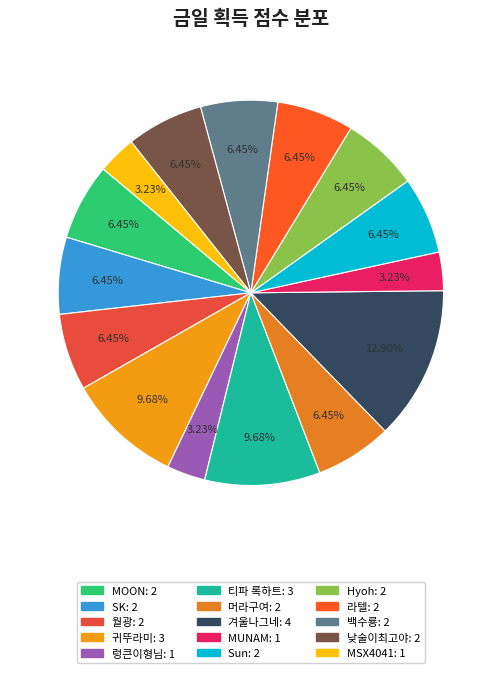

Count the number of slices in the pie.

15